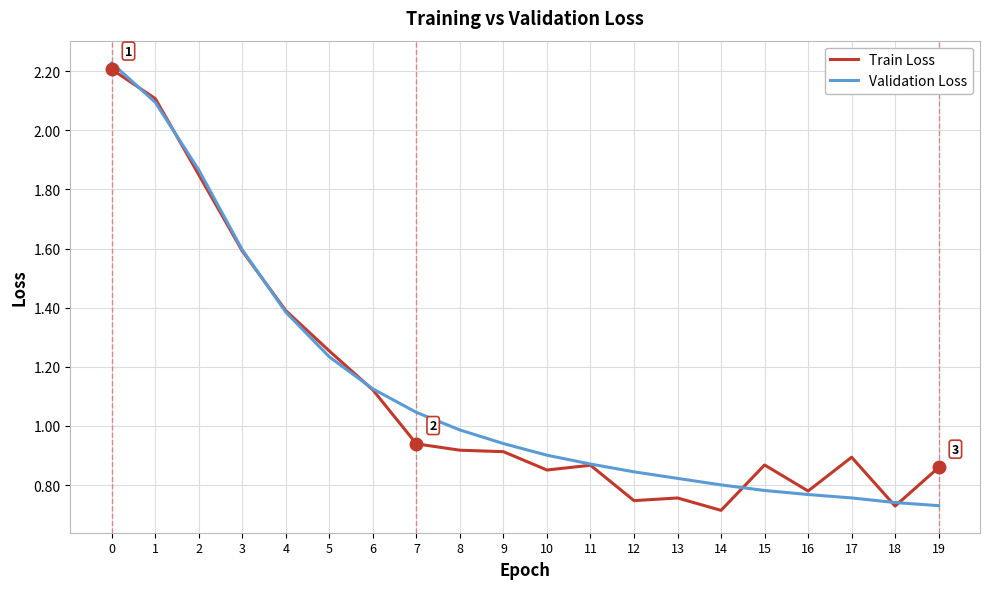

What value does the Train Loss series have at 4?

1.4